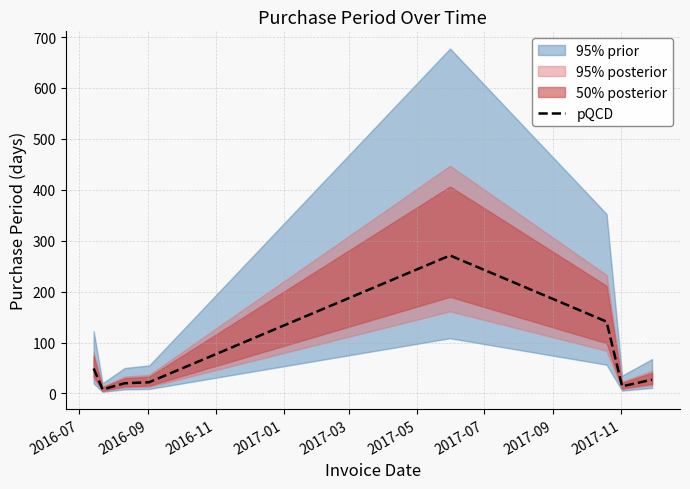

What is the highest value of the pQCD series?

271